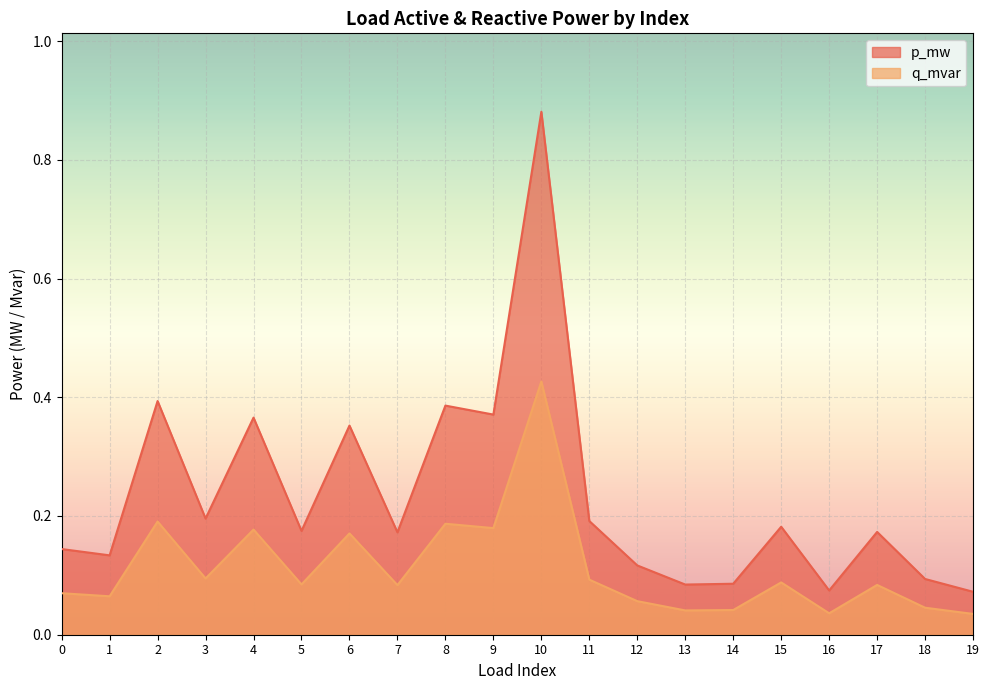

Where is q_mvar nearest to the value 0?

19